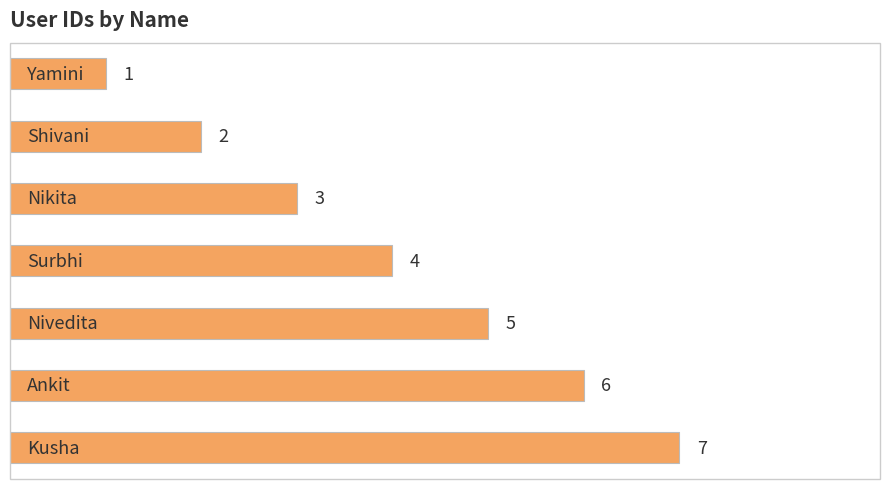

What is the value of the 7th bar from the top?

7